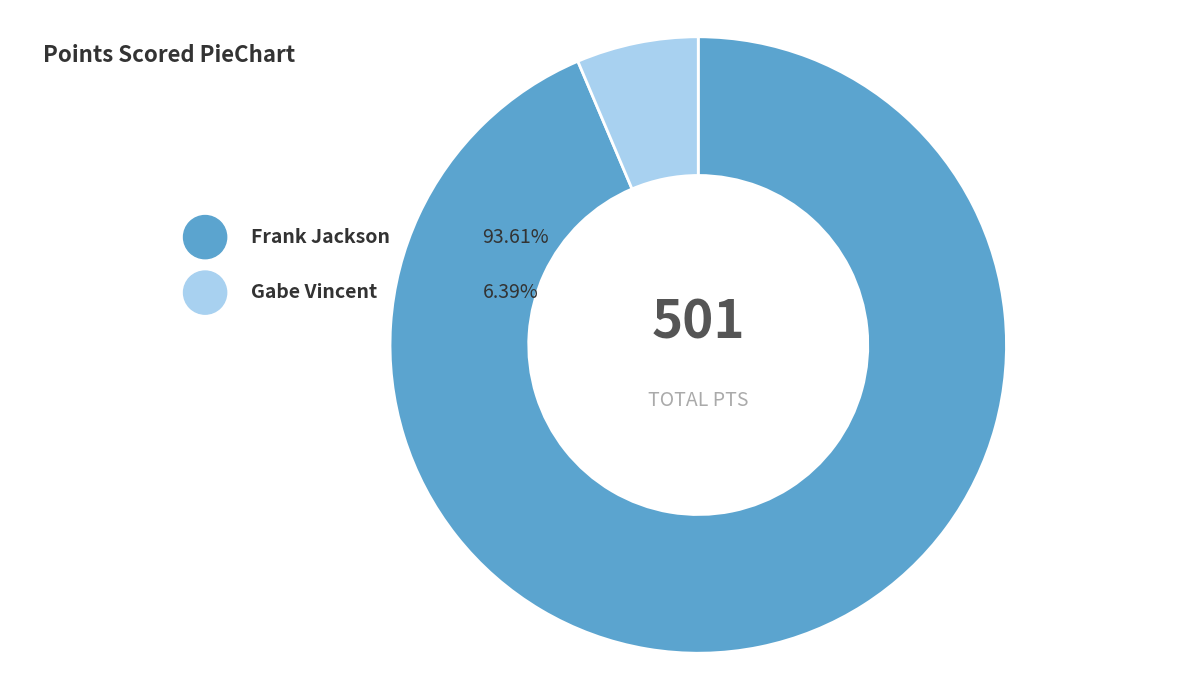

What is the smallest slice in the pie chart?

Gabe Vincent